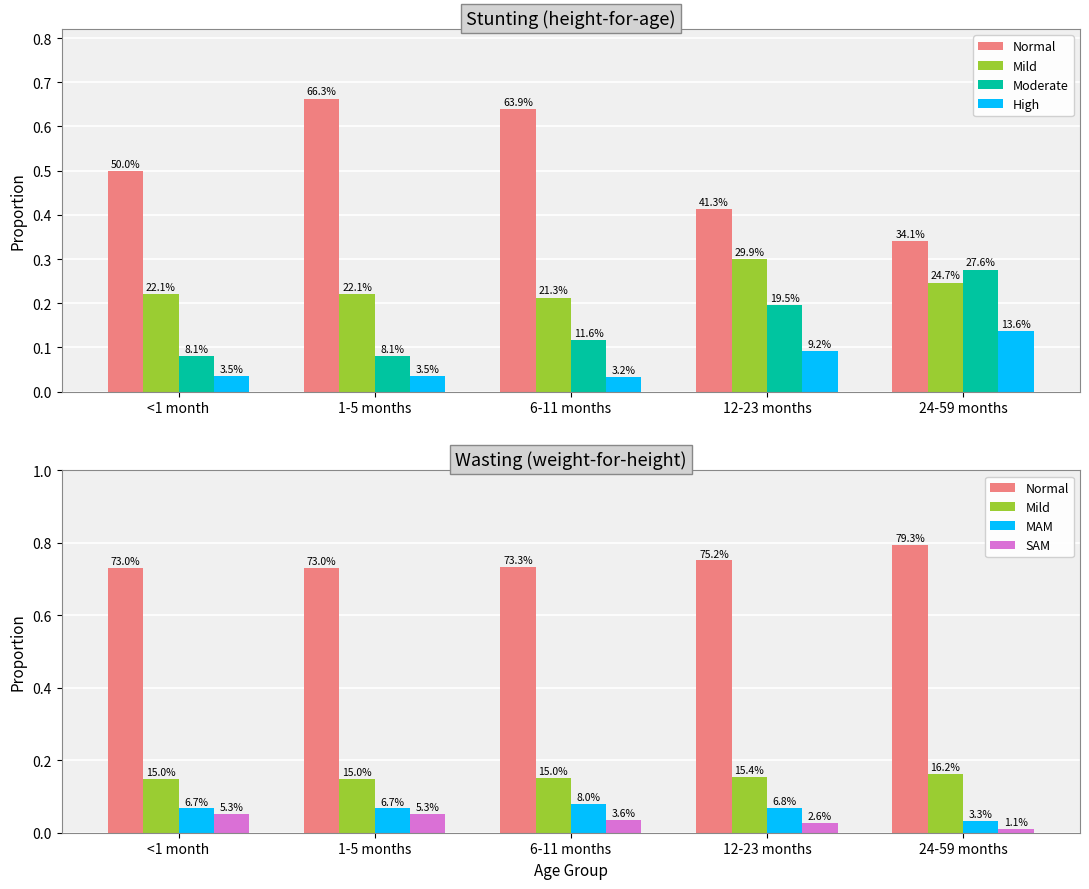

Between 6-11 months and 24-59 months, which is larger?

24-59 months